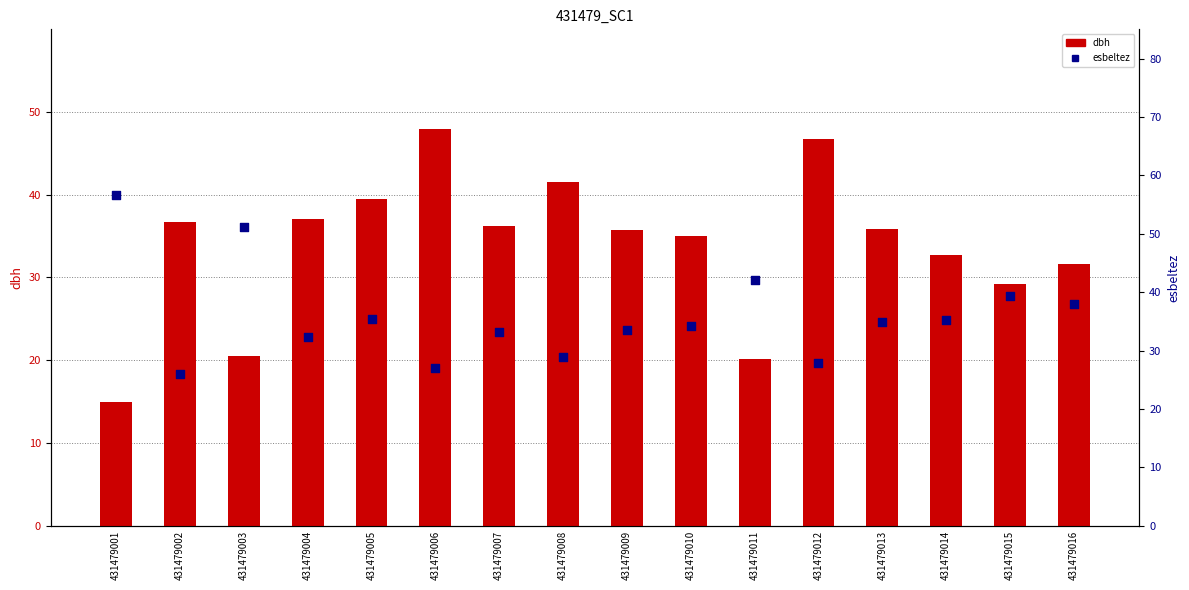

Which series reaches the minimum Y coordinate?

dbh